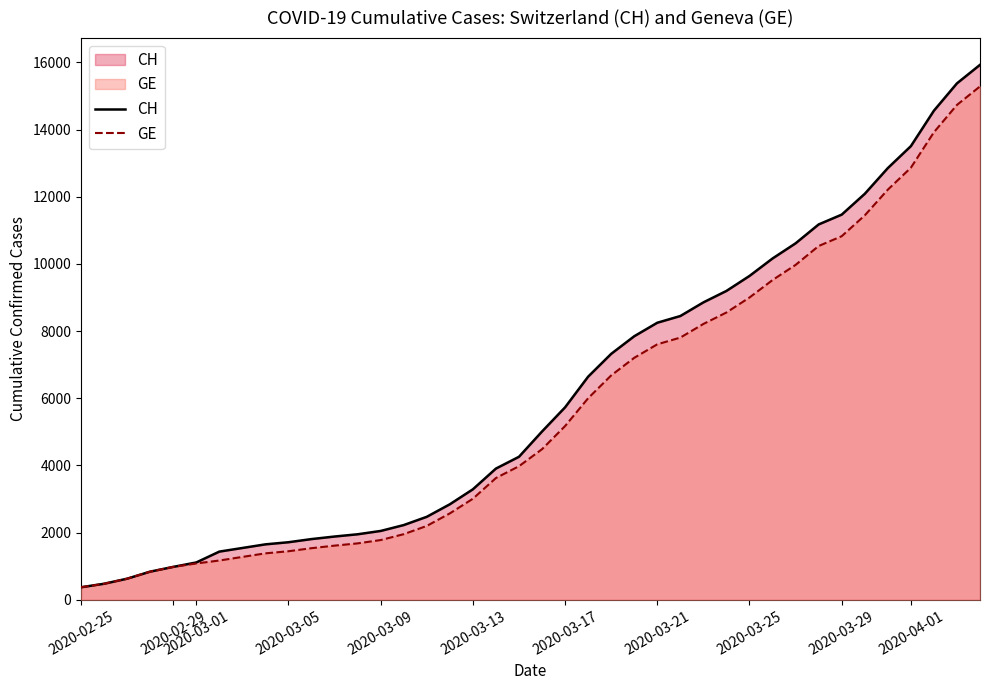

Rank the series by their maximum value, from highest to lowest.

CH, GE